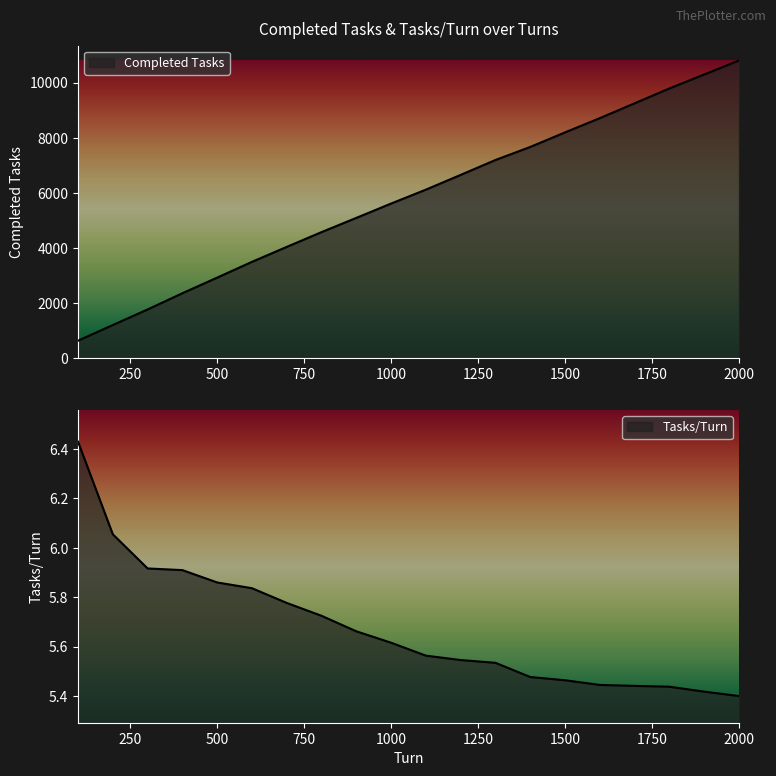

The Completed Tasks series shows 17035.2 at 1800. True or false?

False